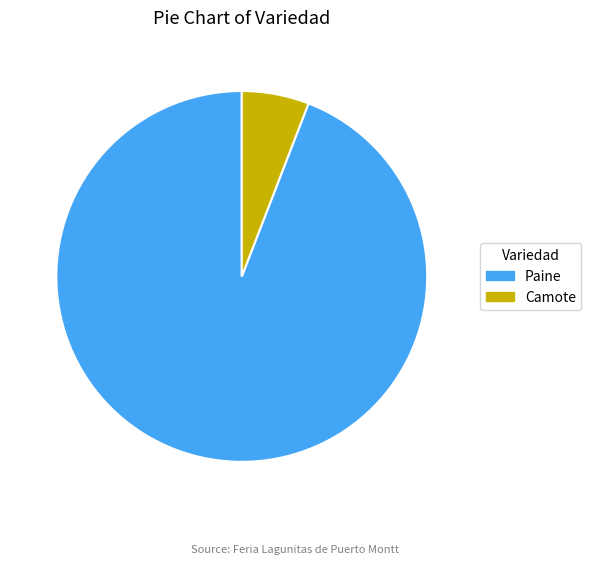

Which has a higher value, Camote or Paine?

Paine